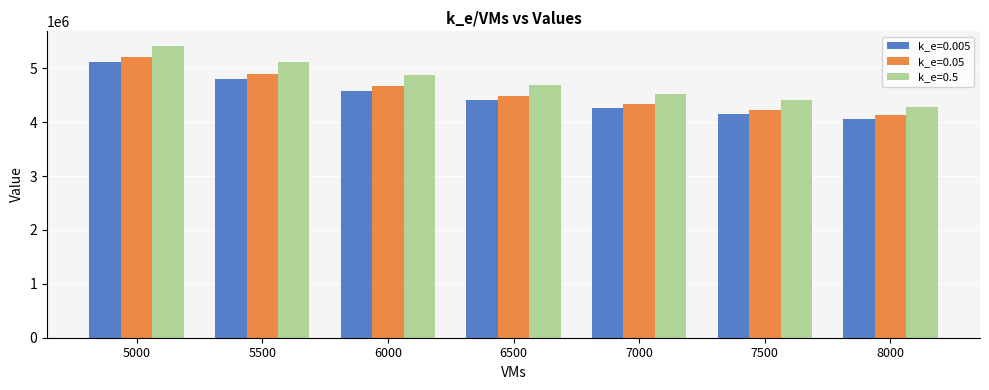

Does the chart contain any negative values?

No